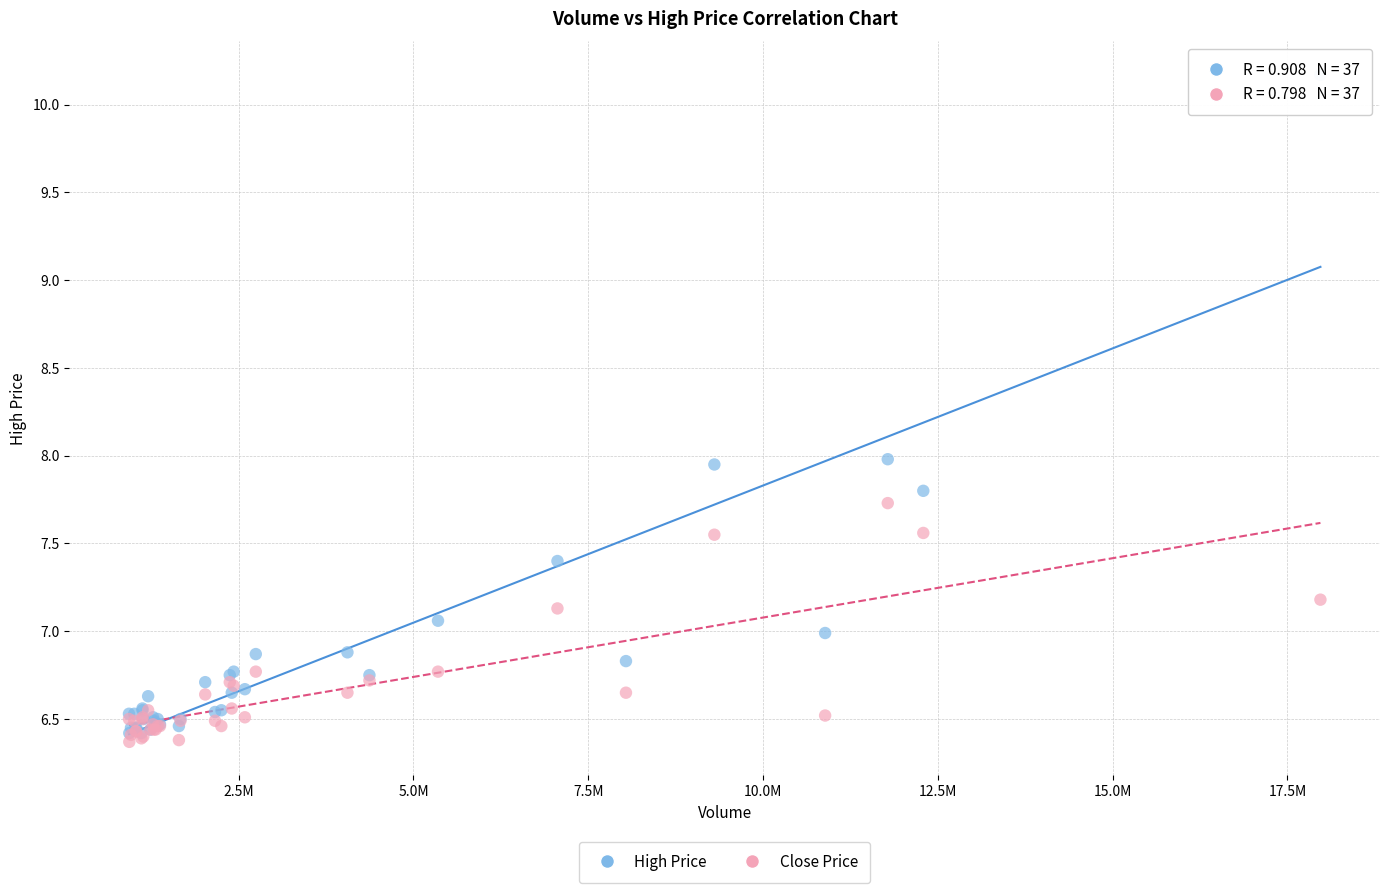

Which series has the largest Y range (max minus min)?

High Price